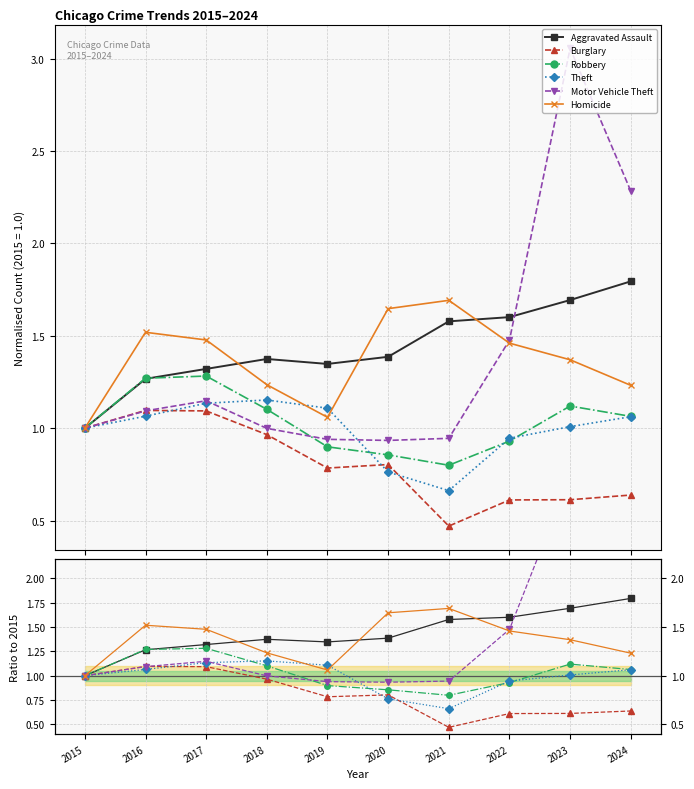

Which category has the highest value in the Robbery series?

2017